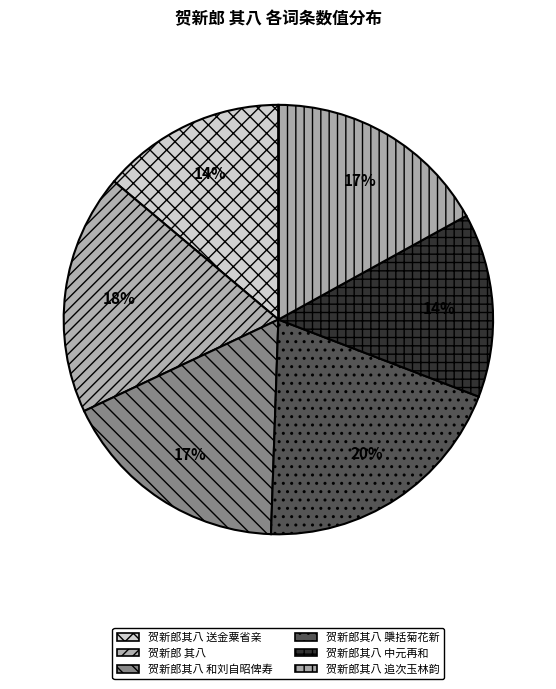

How many slices are in this pie chart?

6